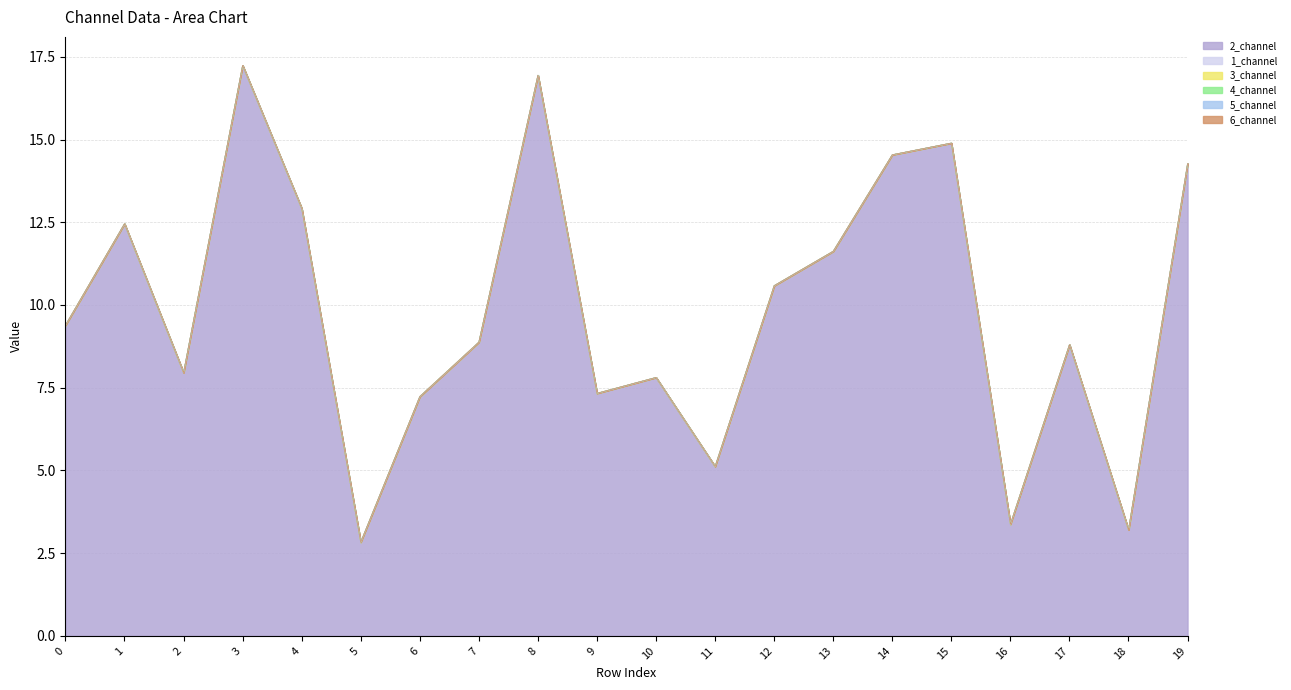

Does the chart have visible grid lines?

Yes